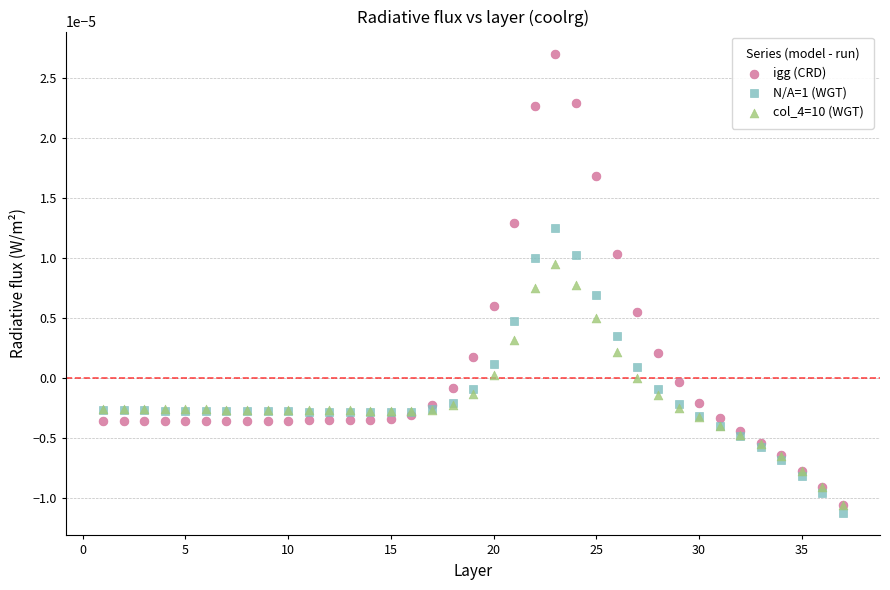

Which series has the widest spread of Y values?

igg (CRD)